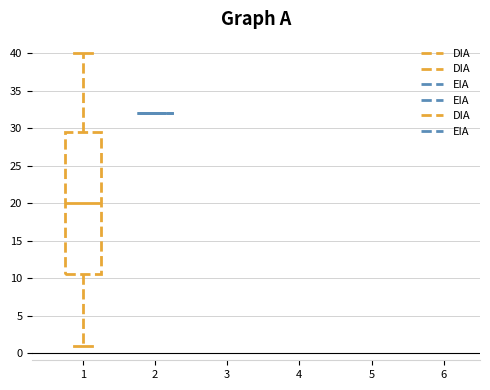

Reading left to right, transcribe this box plot: for each box, give where its median line is, the range the box spans, and where its two whiskers end, as read against the y-axis. The values are not printed on the chart, so give them approximately, as read against the axis.

1: median 20.0, box 10.5 to 29.5, whiskers 1.0 to 40.0
2: box collapsed to a line at 32.0, whiskers 32.0 to 32.0